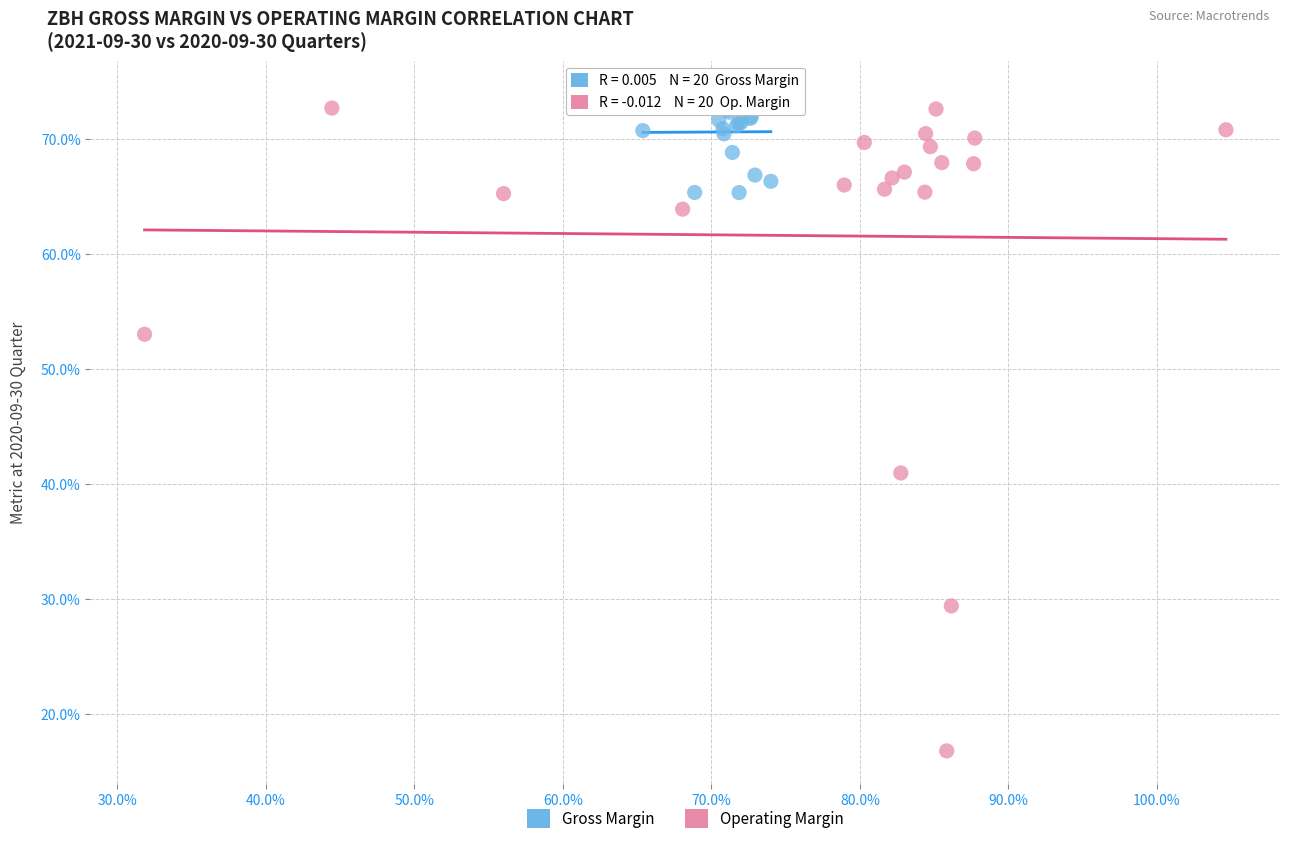

Which series reaches the minimum Y coordinate?

Operating Margin